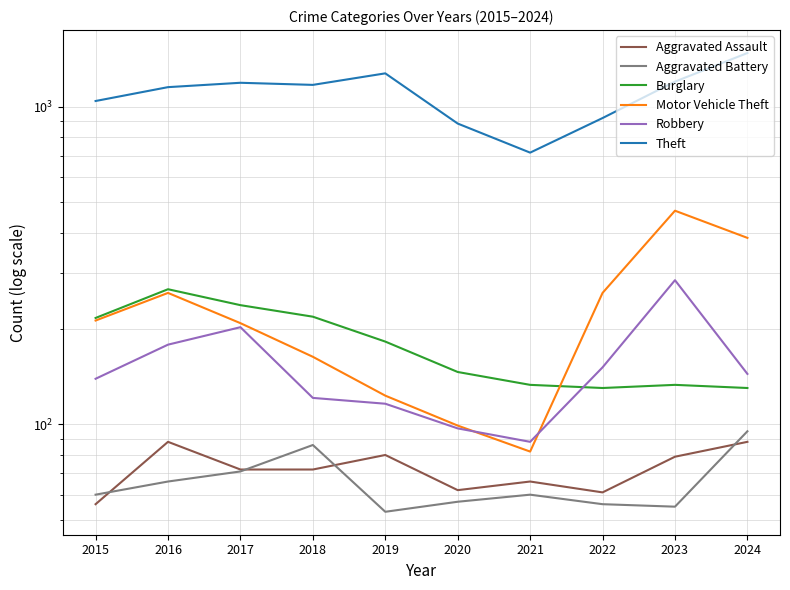

True or false: Motor Vehicle Theft and Burglary intersect in this chart.

True